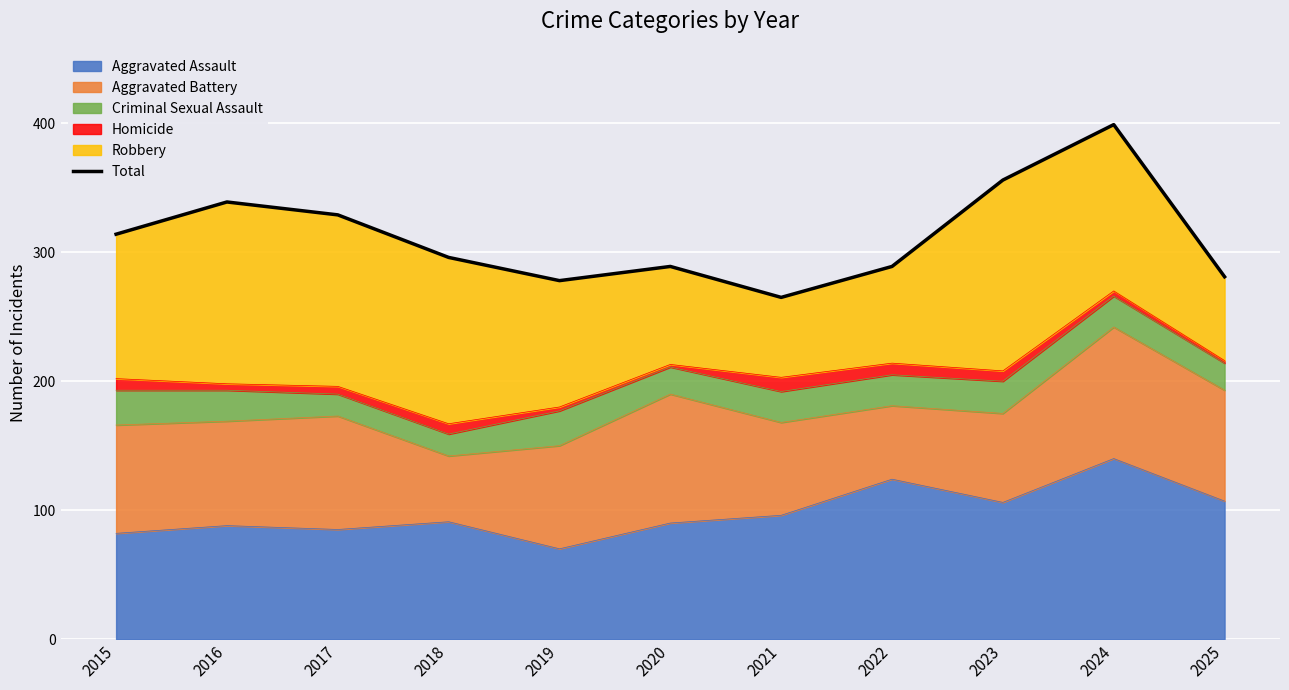

How many interior local valleys (lower than both neighbors) does the data have?

2